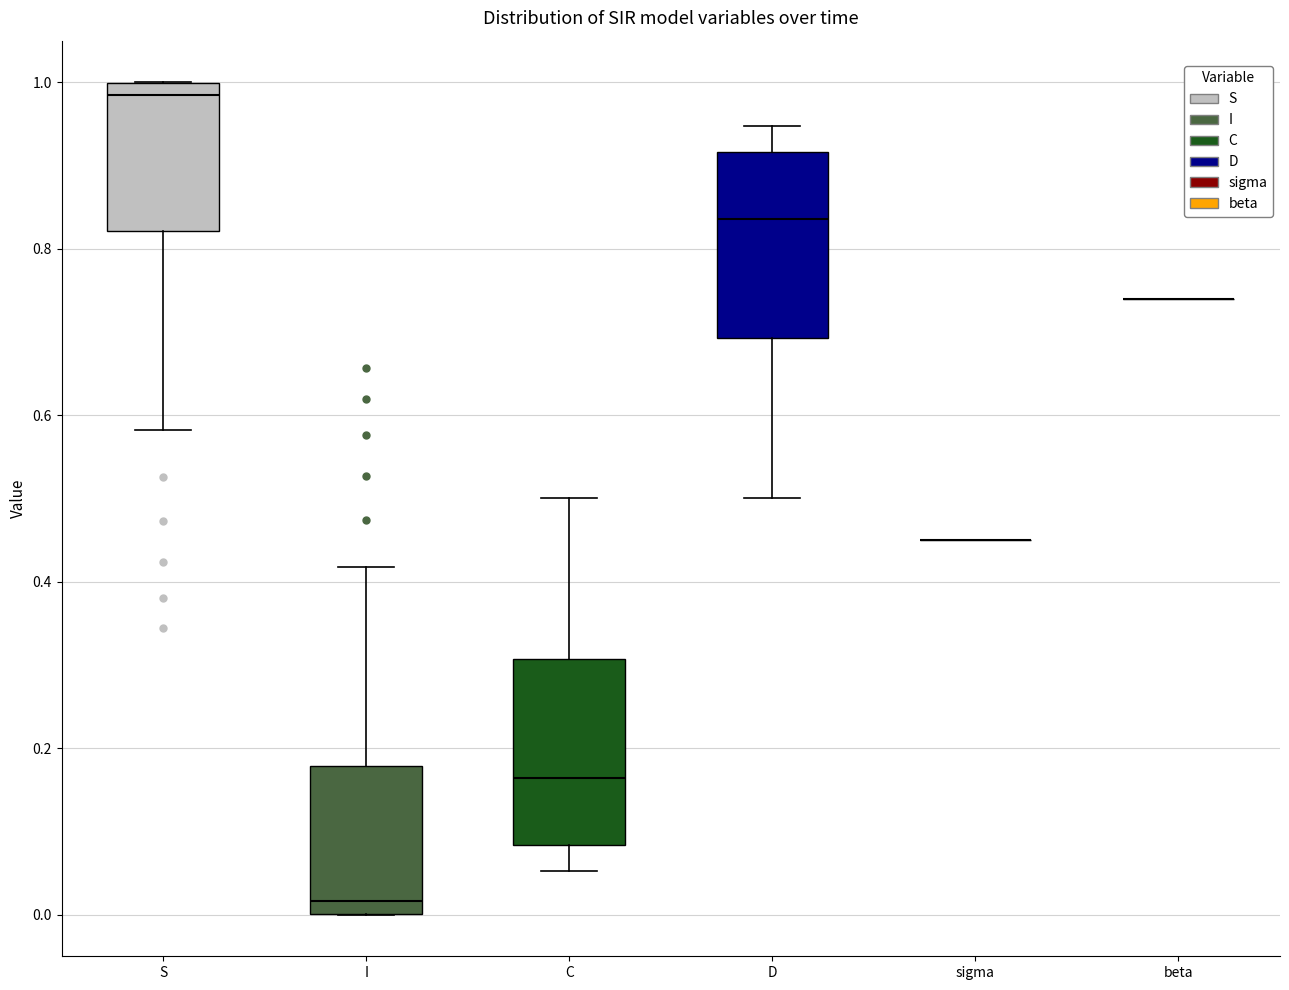

Reading left to right, transcribe this box plot: for each box, give where its median line is, the range the box spans, and where its two whiskers end, as read against the y-axis. The values are not printed on the chart, so give them approximately, as read against the axis.

S: median 0.98, box 0.82 to 1.00, whiskers 0.58 to 1.00
I: median 0.02, box 0.00 to 0.18, whiskers 0.00 to 0.42
C: median 0.16, box 0.08 to 0.30, whiskers 0.06 to 0.50
D: median 0.84, box 0.70 to 0.92, whiskers 0.50 to 0.94
sigma: box collapsed to a line at 0.46, whiskers 0.46 to 0.46
beta: box collapsed to a line at 0.74, whiskers 0.74 to 0.74